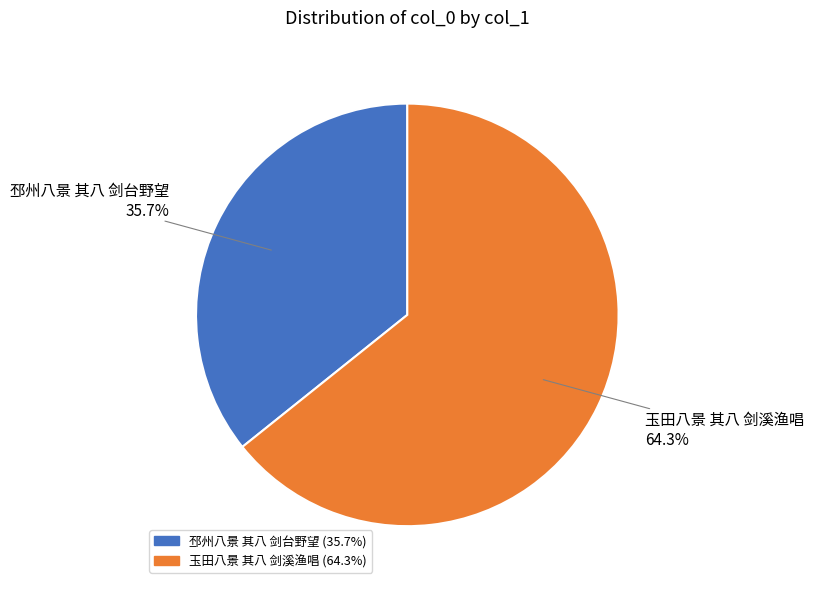

Which has a higher value, 邳州八景 其八 剑台野望 or 玉田八景 其八 剑溪渔唱?

玉田八景 其八 剑溪渔唱